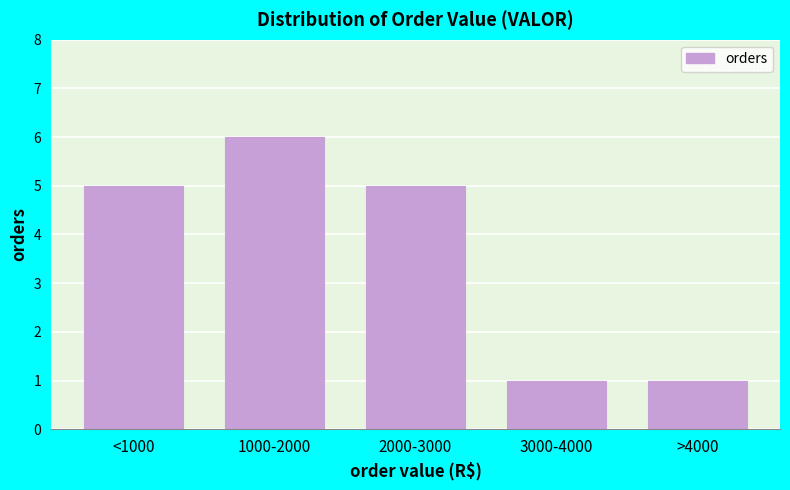

Reading left to right, extract all data points from this chart.

5	6	5	1	1